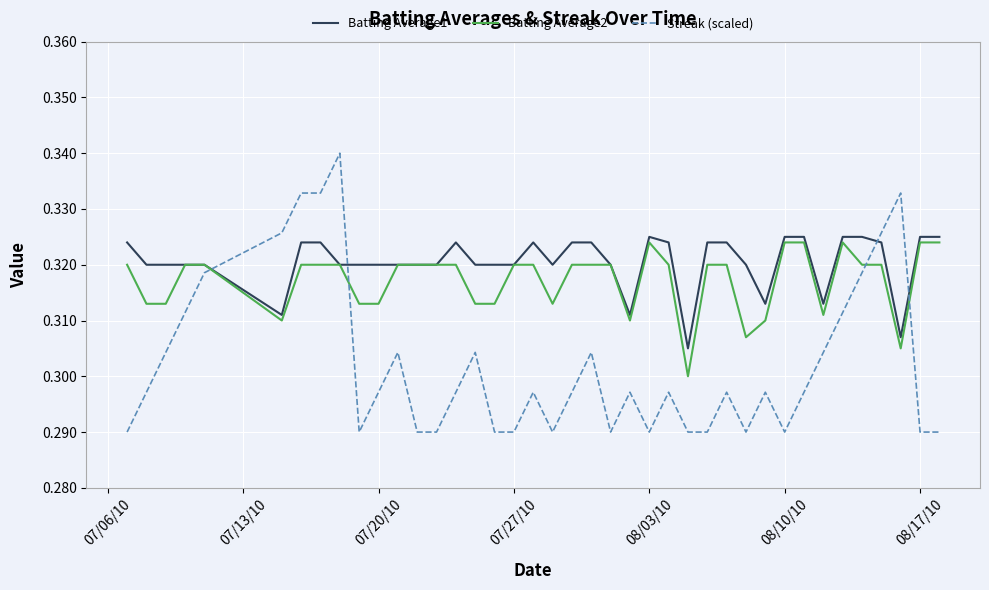

Which series has the largest range (max minus min)?

Streak (scaled)